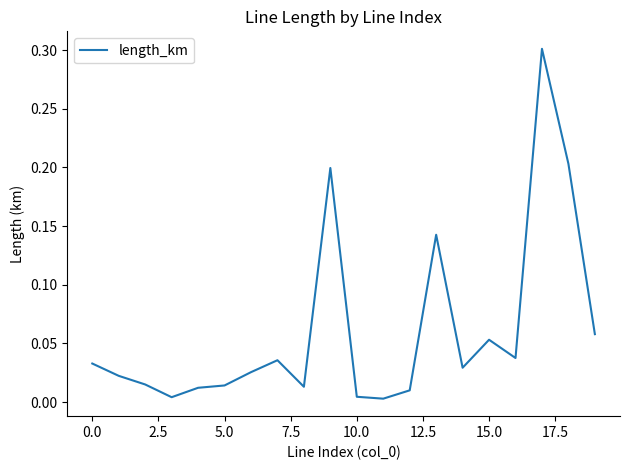

How many interior local valleys (lower than both neighbors) does the data have?

5